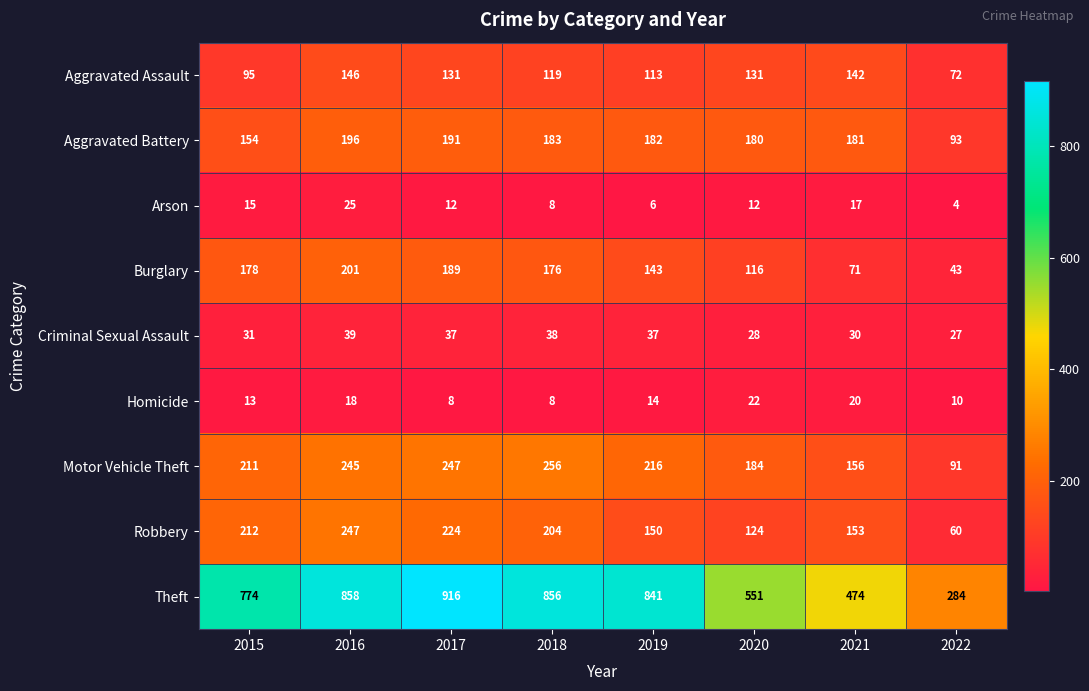

Which label corresponds to the largest value in the chart?

2017